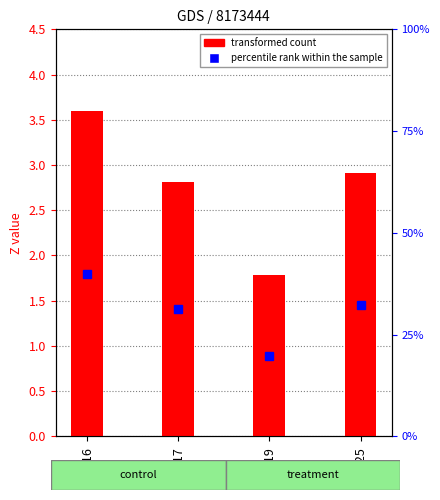

What is the value of the 1st bar from the left?

3.6